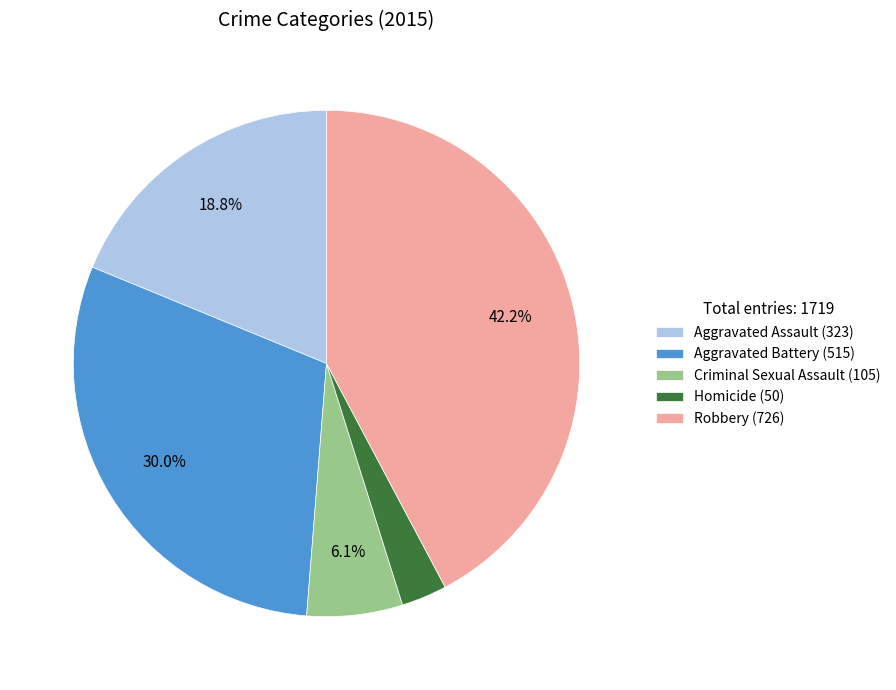

To the nearest percent, what is the difference between the largest and smallest slice percentages?

39%